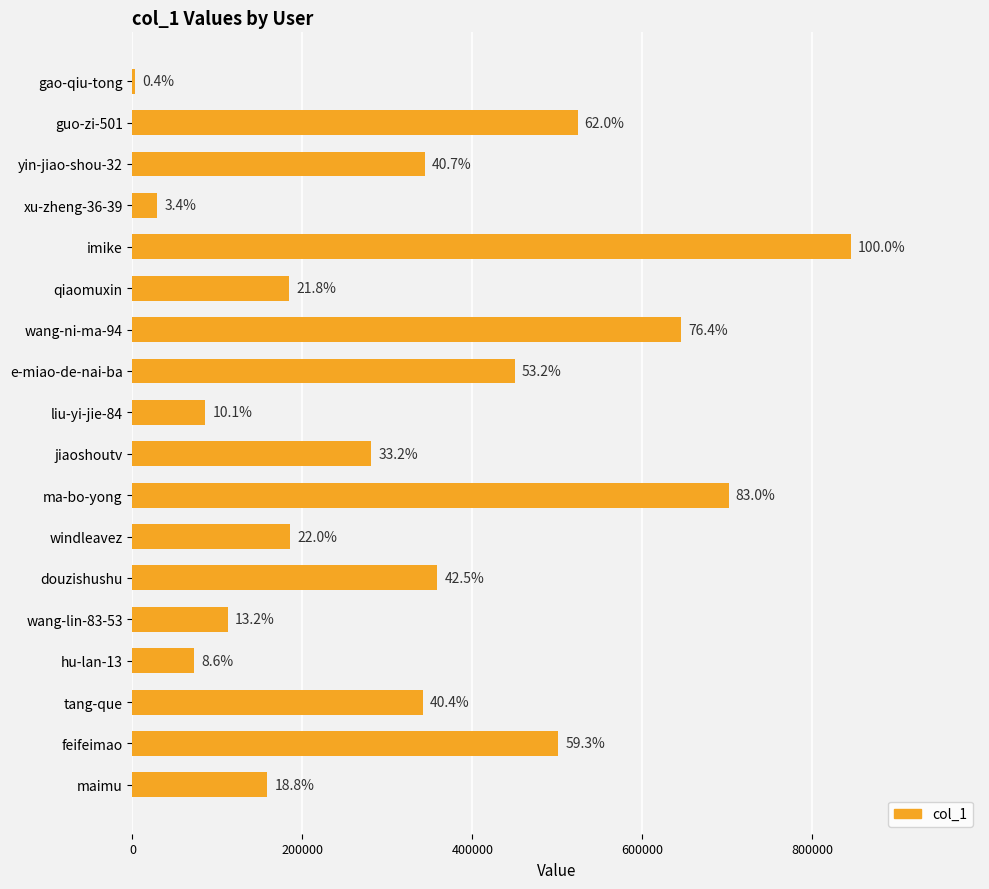

Count the number of values greater than 341828.

8